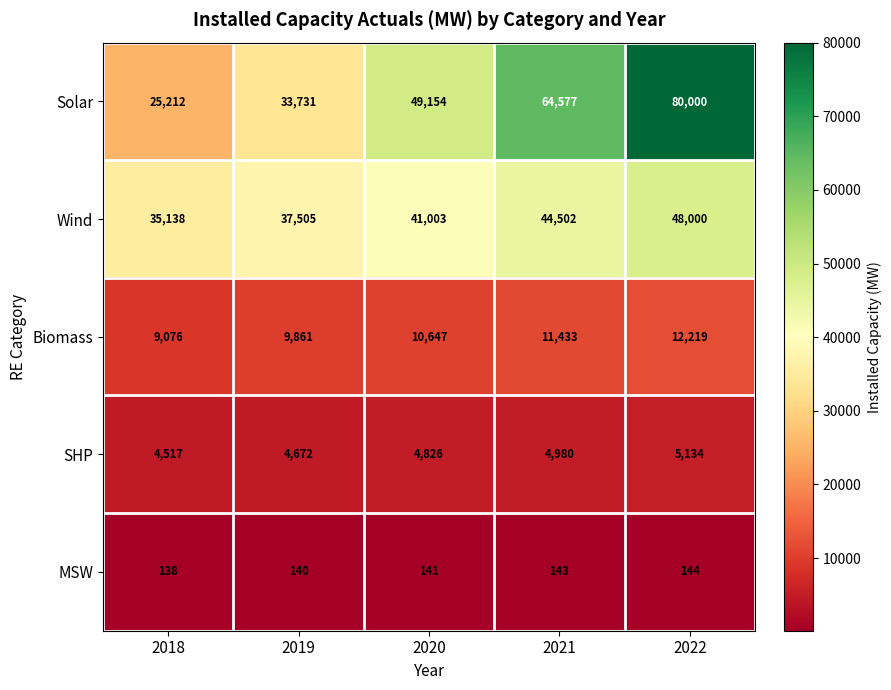

Rank the series by their maximum value, from lowest to highest.

MSW, SHP, Biomass, Wind, Solar